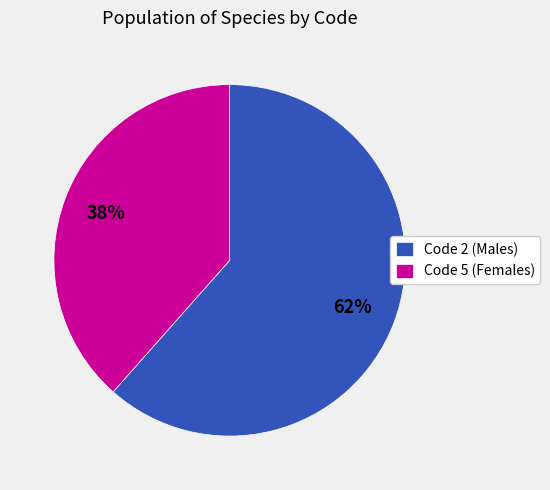

To the nearest percent, what is the average slice percentage?

50%